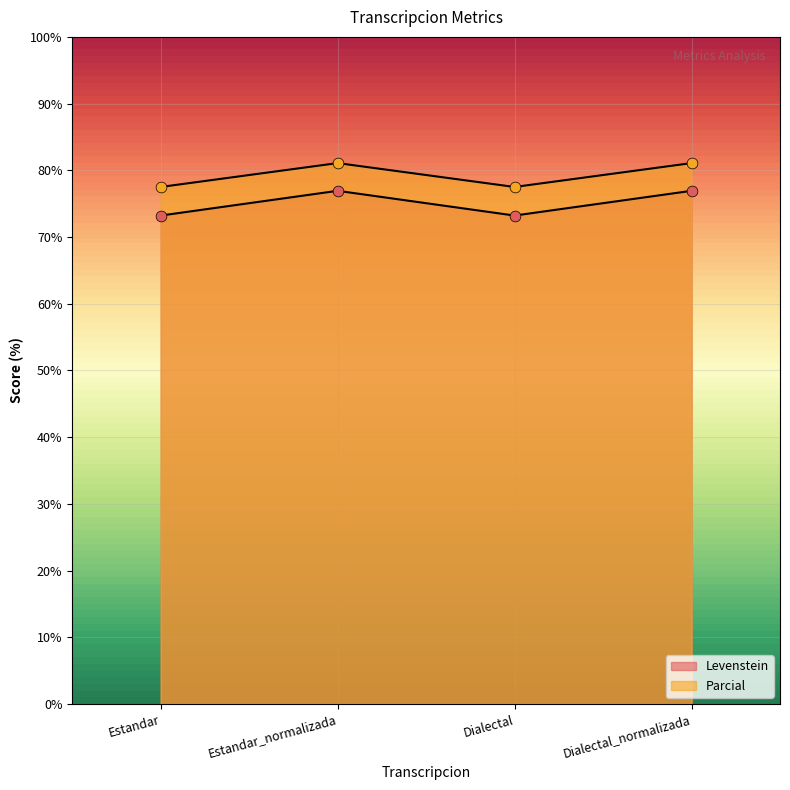

Which series has the largest Y range (max minus min)?

Levenstein